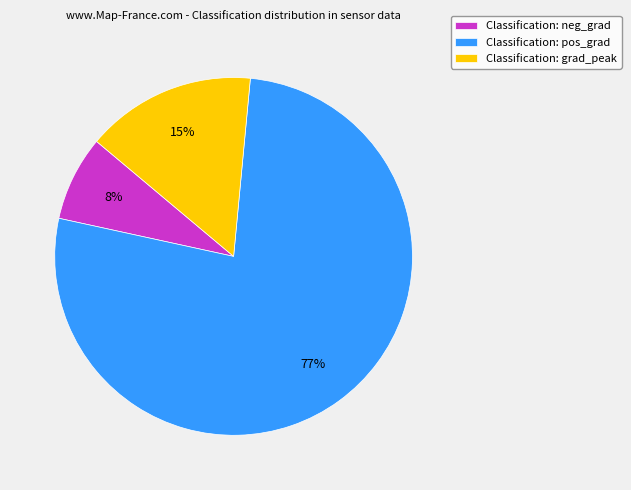

Which slice is the smallest?

Classification: neg_grad